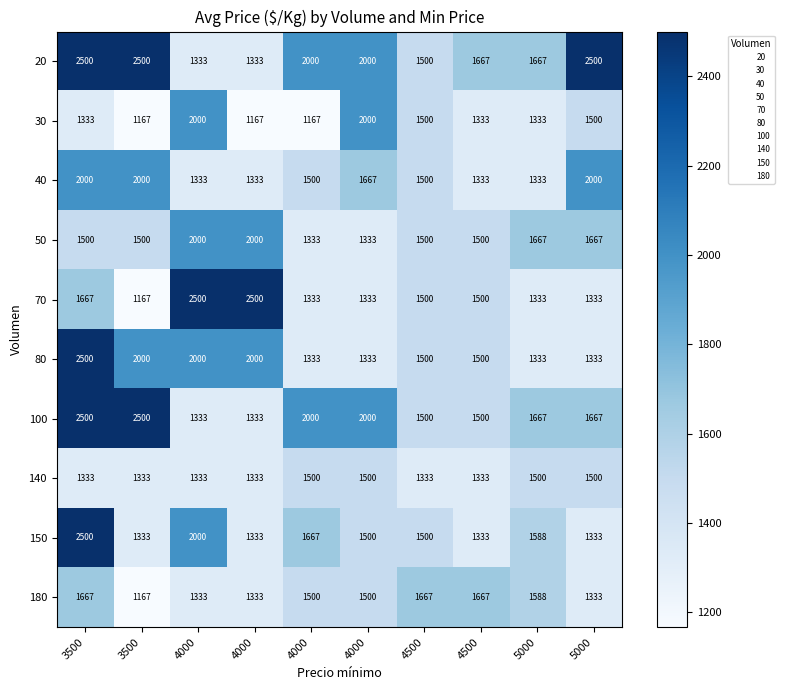

Which series has the largest range (max minus min)?

70